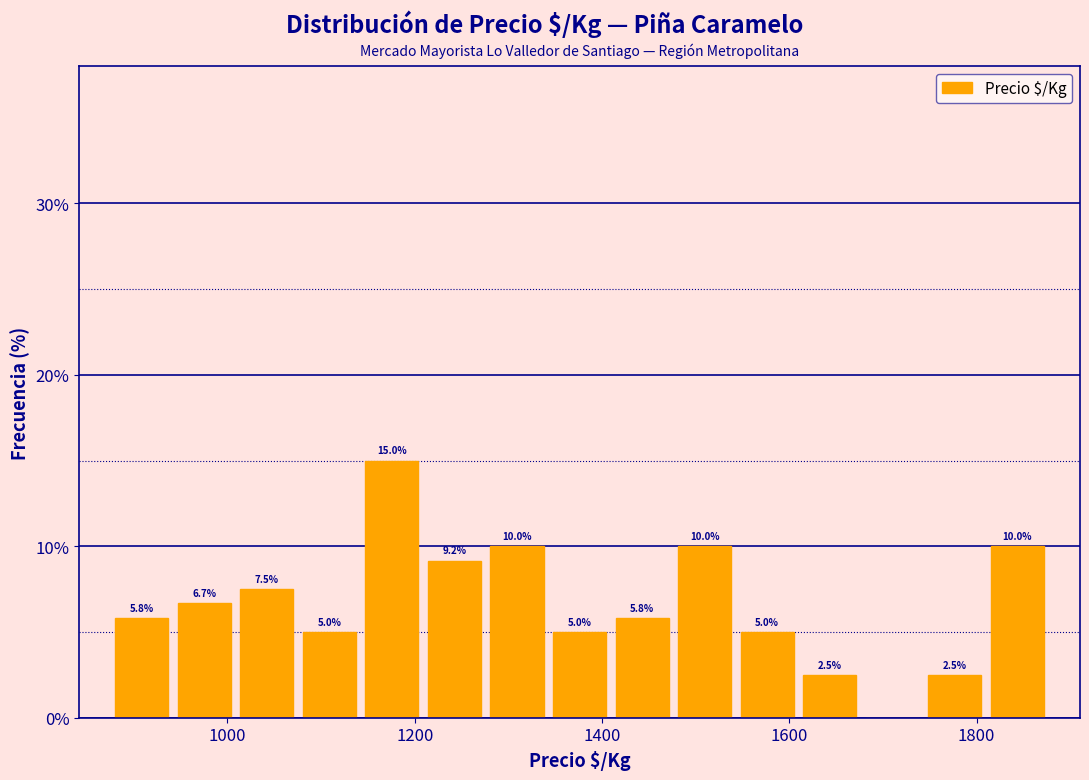

Around what value on the x-axis is the tallest bar? Give the approximate position of its centre, as read against the axis.

1180